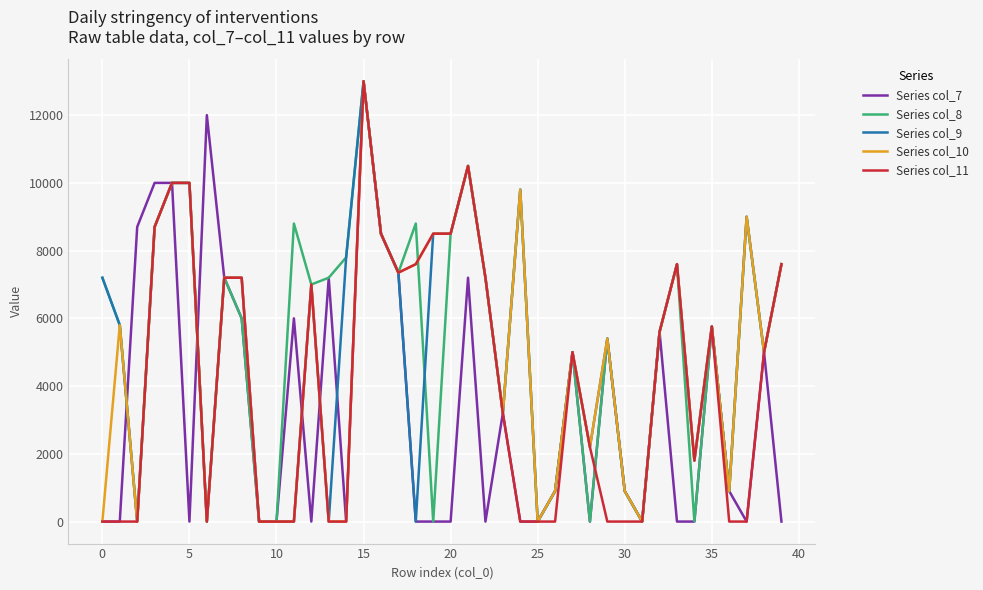

What is the maximum value shown in the chart?

13000